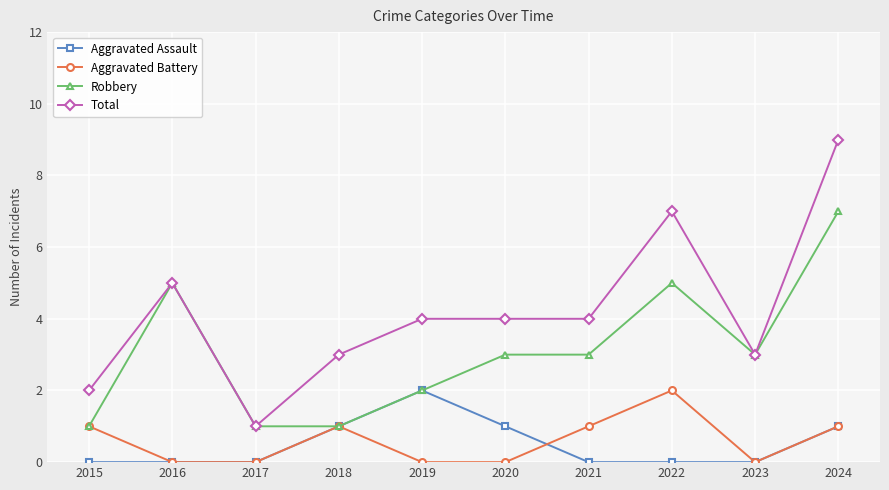

True or false: Total and Aggravated Battery cross at least once.

False